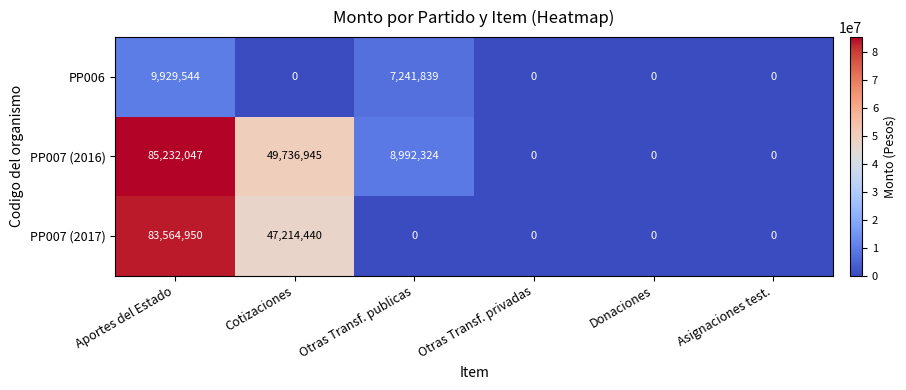

What is the total value across all series at Cotizaciones?

96951385